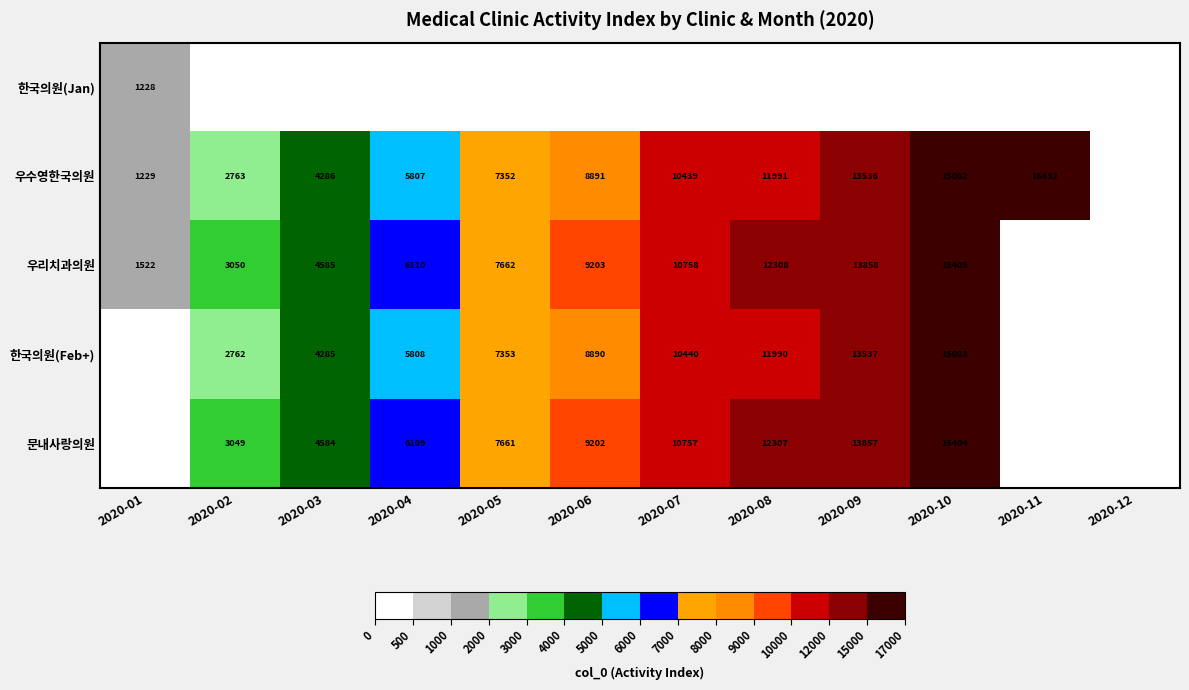

The 문내사랑의원 series shows 4378.3 at 2020-02. True or false?

False